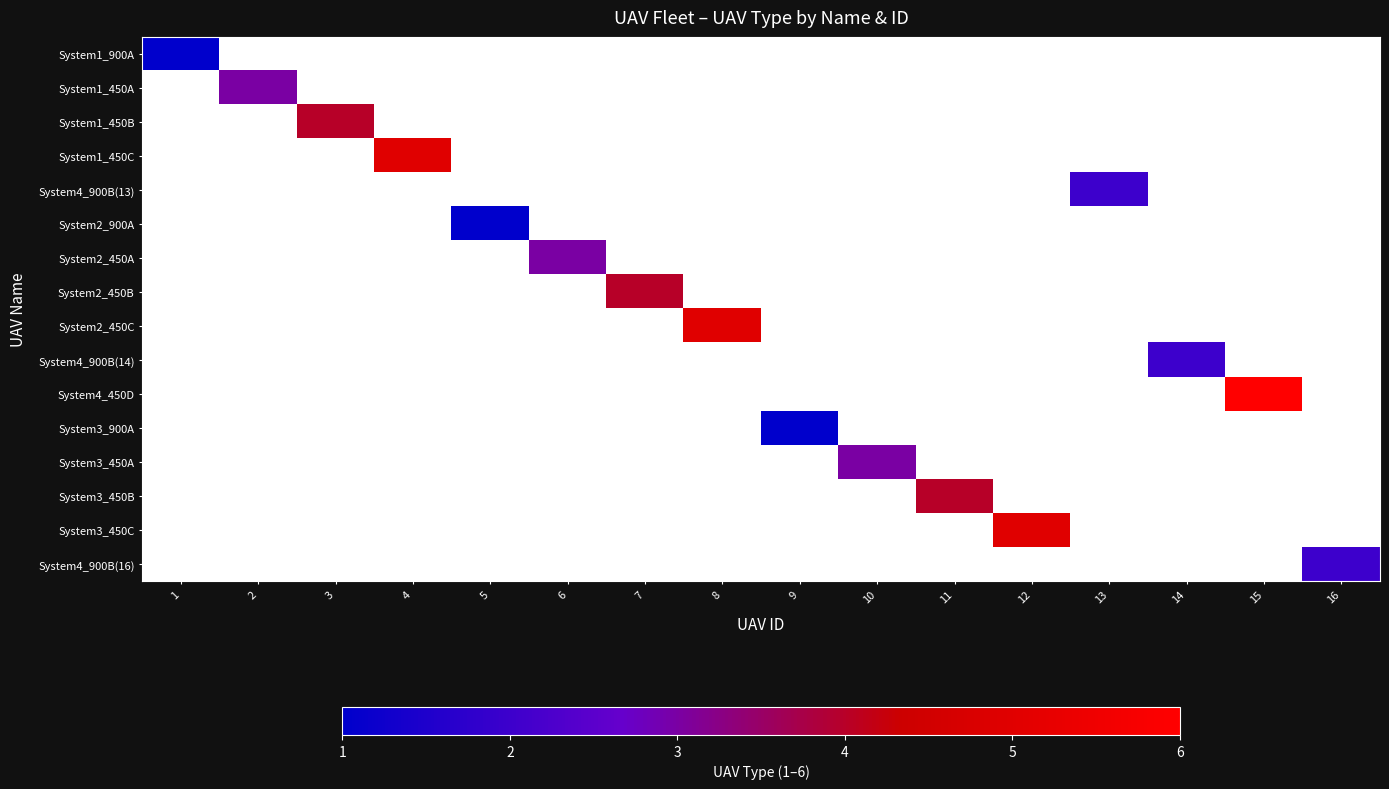

How many values in System4_450D are above zero?

1